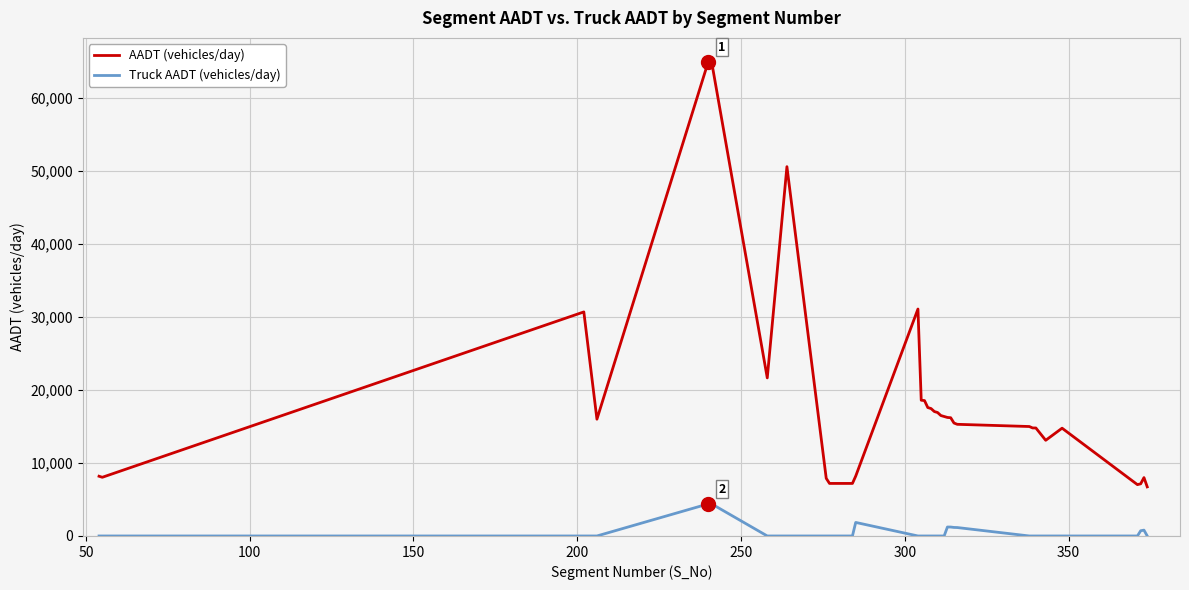

Which series has the largest total across all categories?

AADT (vehicles/day)